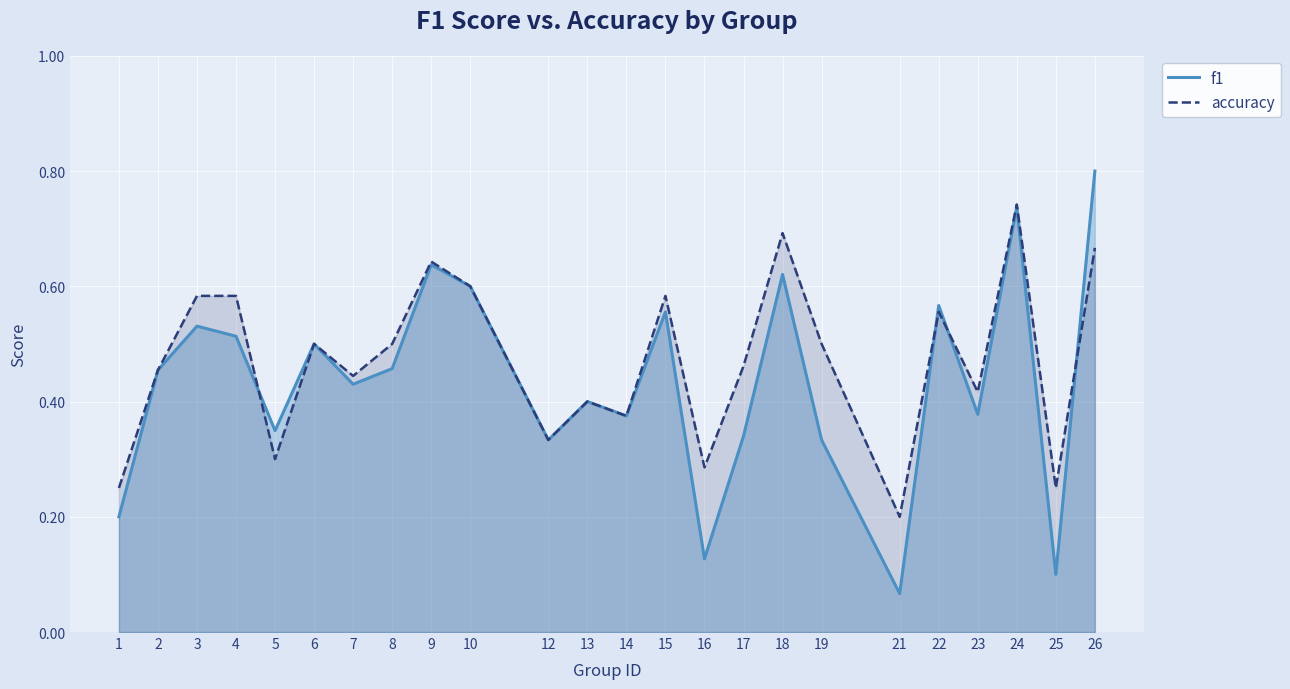

The f1 series shows 0.1 at 23. True or false?

False